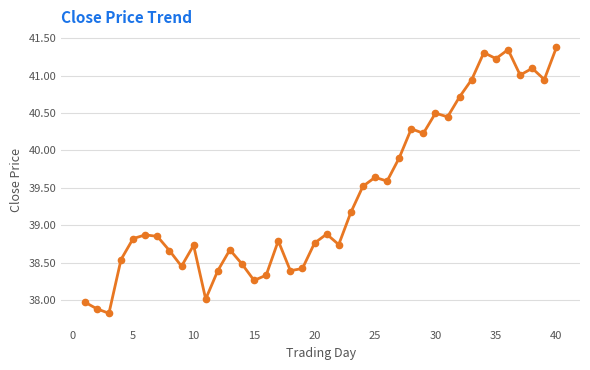

What is the difference between the maximum and minimum values?

3.6